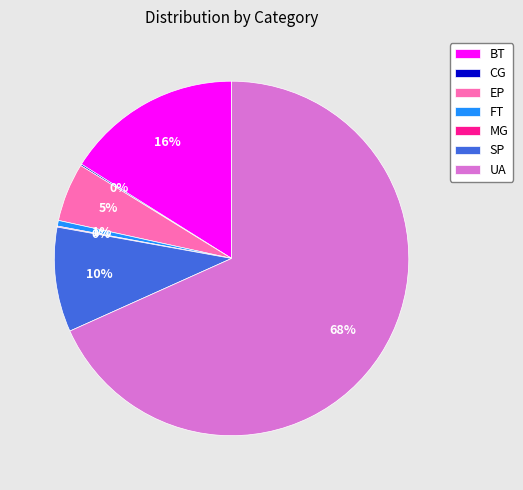

Which category accounts for the majority?

UA